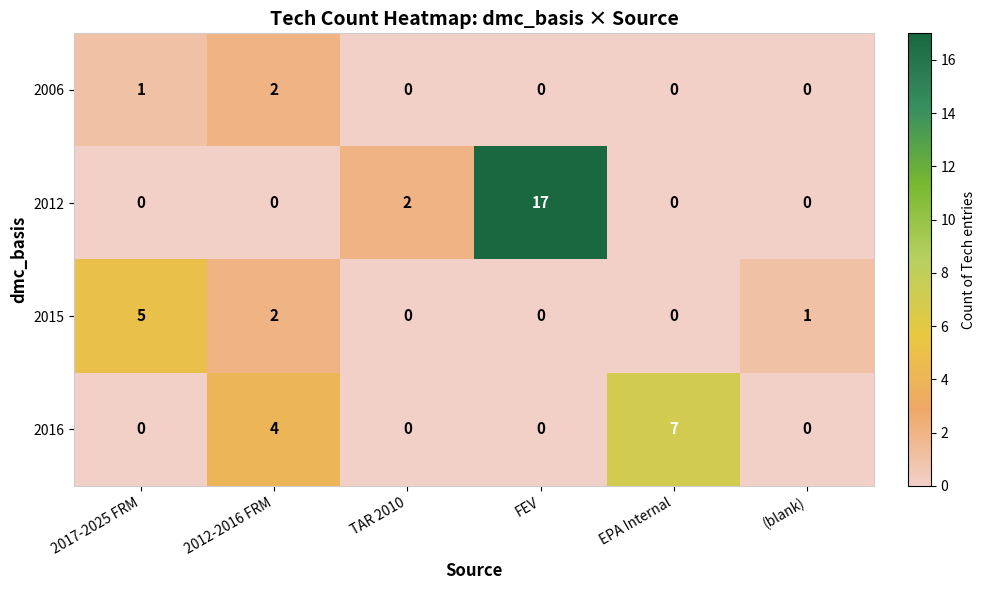

Which label corresponds to the largest value in the chart?

FEV